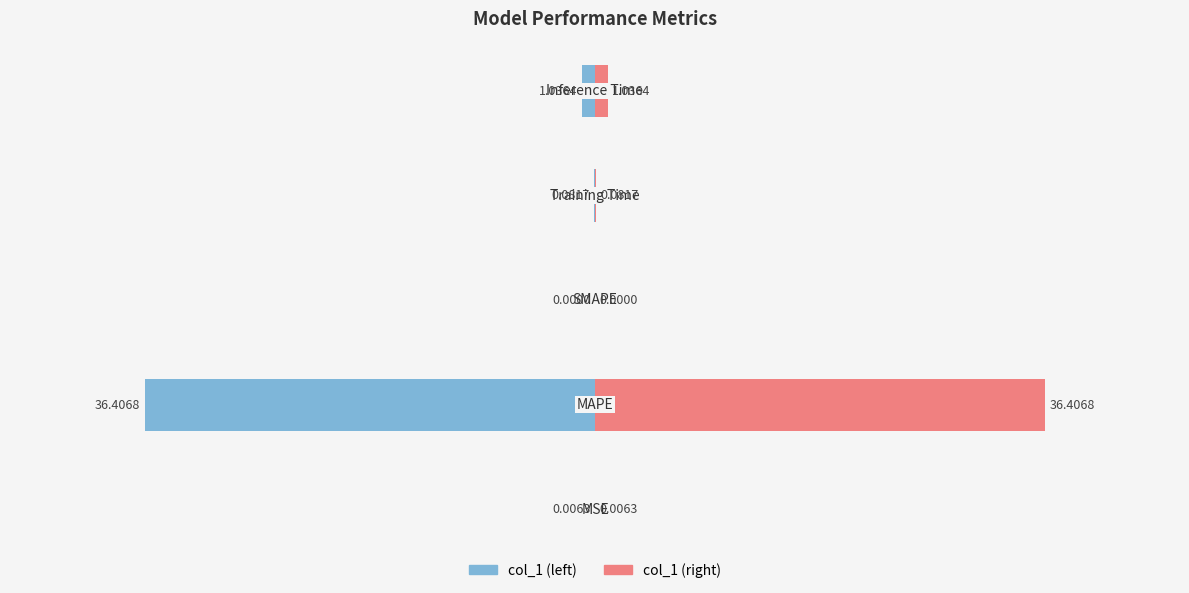

What are all the series names shown in the legend?

col_1 (left), col_1 (right)